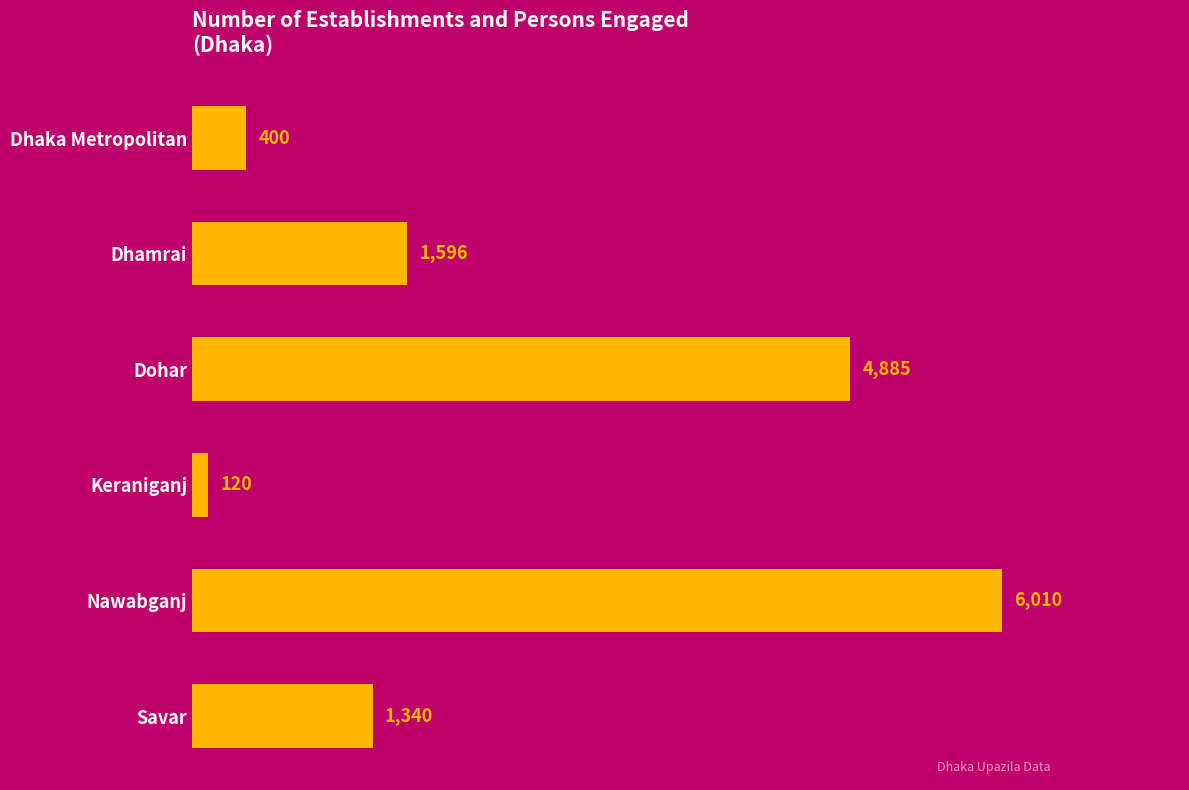

How many data points are less than 1596?

3